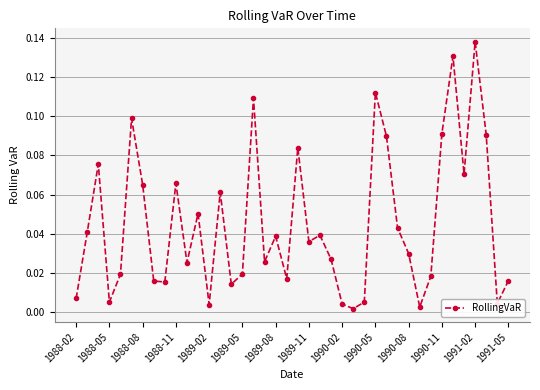

Does the chart display data point markers on the line(s)?

Yes